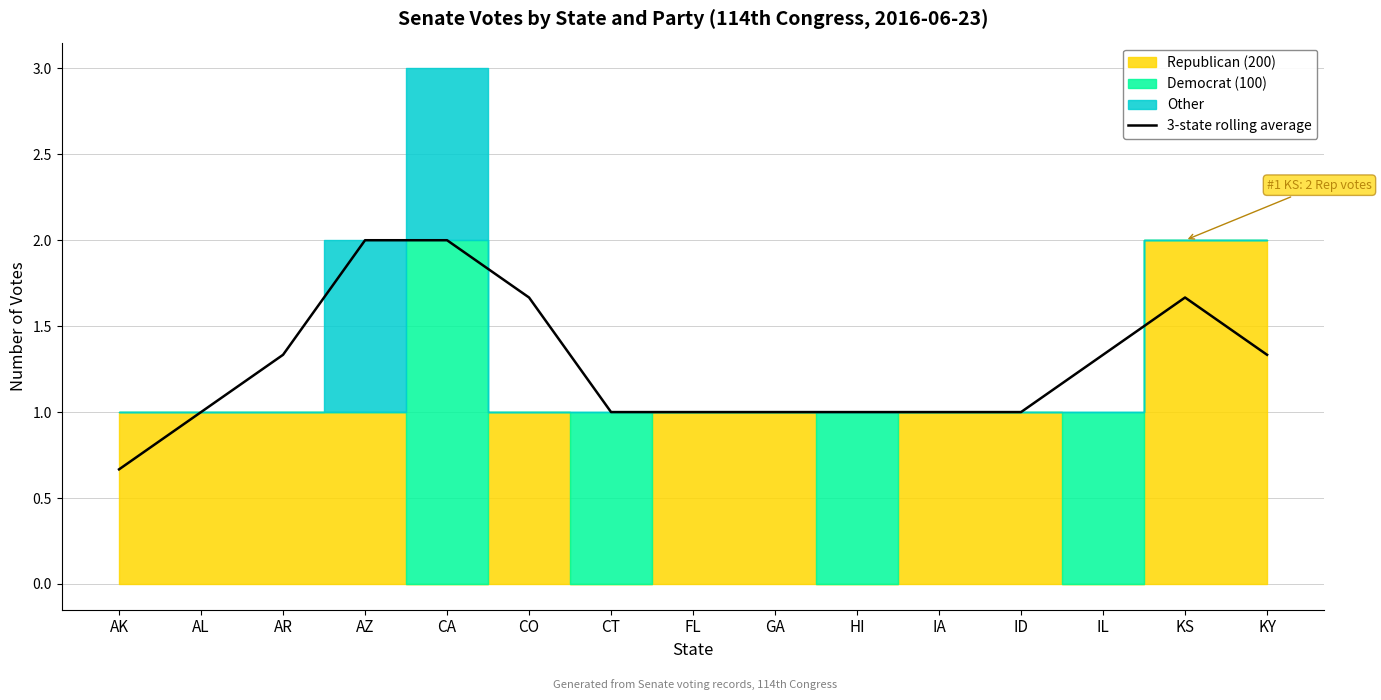

Reading left to right, transcribe all the data shown in this chart.

AK=0.7	AL=1.0	AR=1.3	AZ=2.0	CA=2.0	CO=1.7	CT=1.0	FL=1.0	GA=1.0	HI=1.0	IA=1.0	ID=1.0	IL=1.3	KS=1.7	KY=1.3